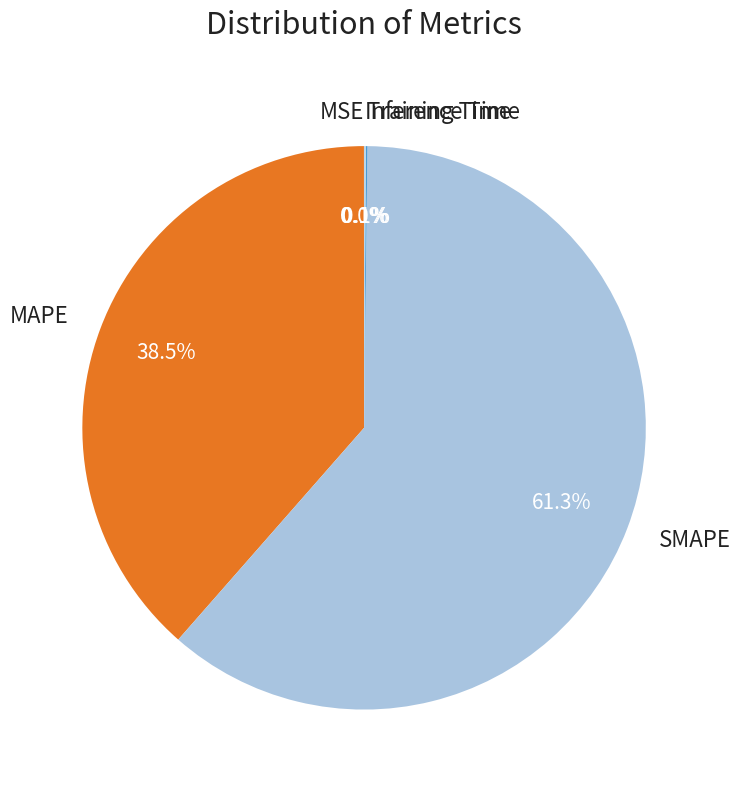

Which slice represents more than half of the pie?

SMAPE